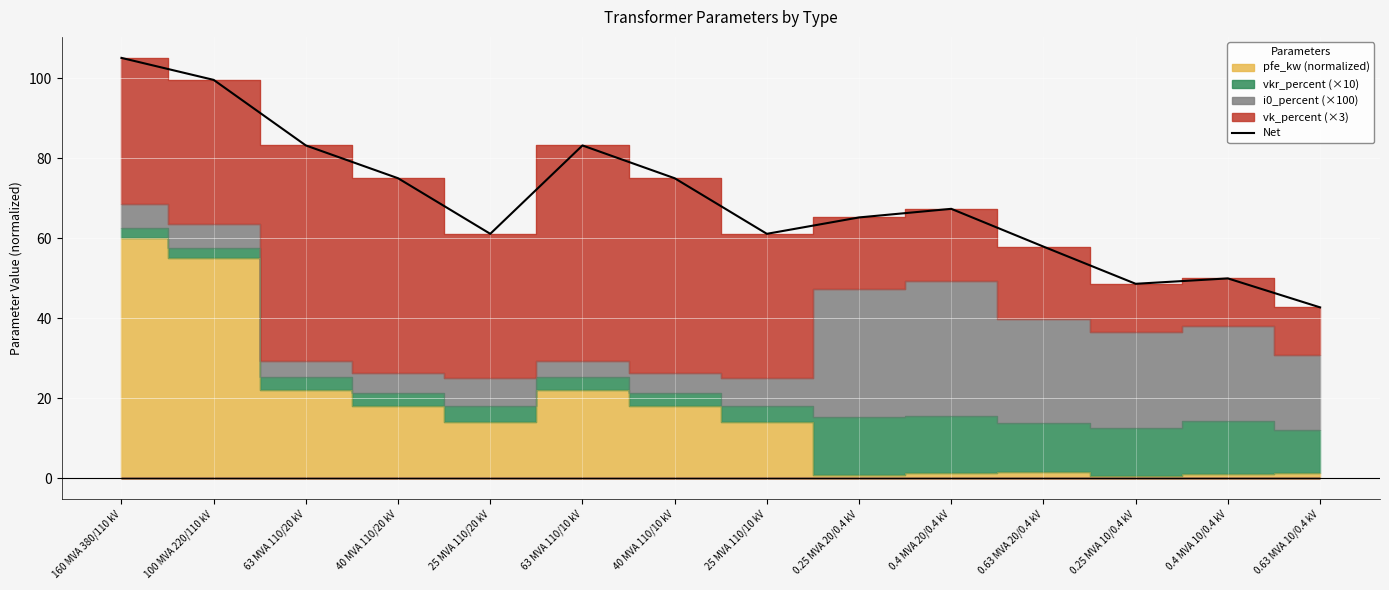

Rank the categories by value from lowest to highest.

0.63 MVA 10/0.4 kV, 0.25 MVA 10/0.4 kV, 0.4 MVA 10/0.4 kV, 0.63 MVA 20/0.4 kV, 25 MVA 110/20 kV, 25 MVA 110/10 kV, 0.25 MVA 20/0.4 kV, 0.4 MVA 20/0.4 kV, 40 MVA 110/20 kV, 40 MVA 110/10 kV, 63 MVA 110/20 kV, 63 MVA 110/10 kV, 100 MVA 220/110 kV, 160 MVA 380/110 kV